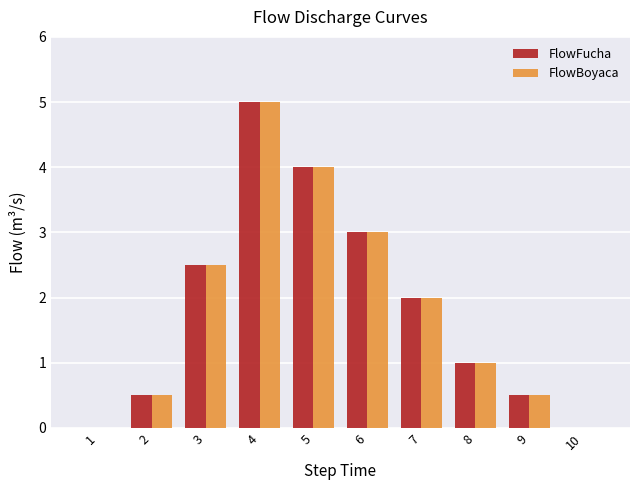

What is the sum of all FlowBoyaca values?

18.5